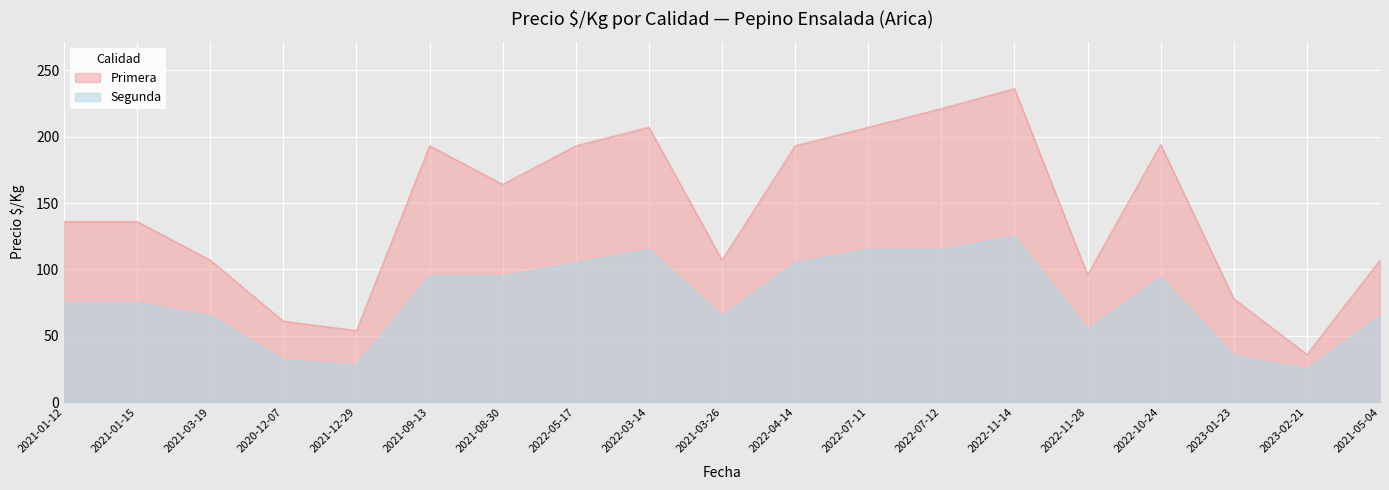

Is the value of Primera at 2021-08-30 greater than the value of Segunda at 2021-03-26?

Yes